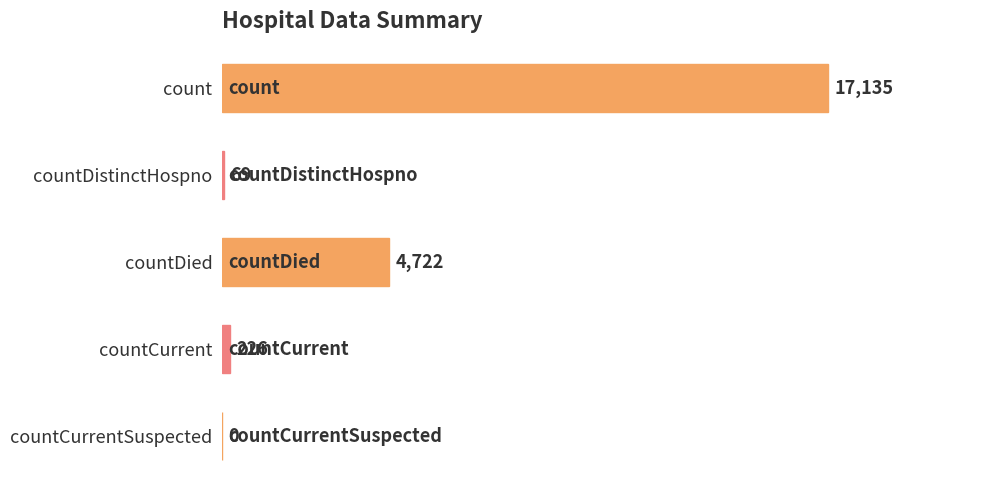

How many positive values are there?

4